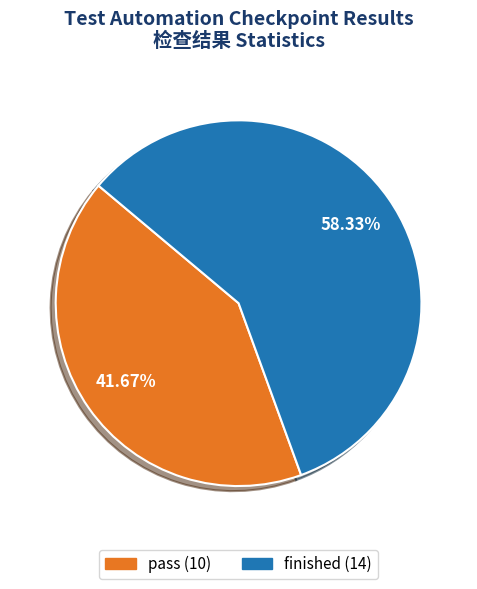

What percentage is the finished slice, to the nearest percent?

58%